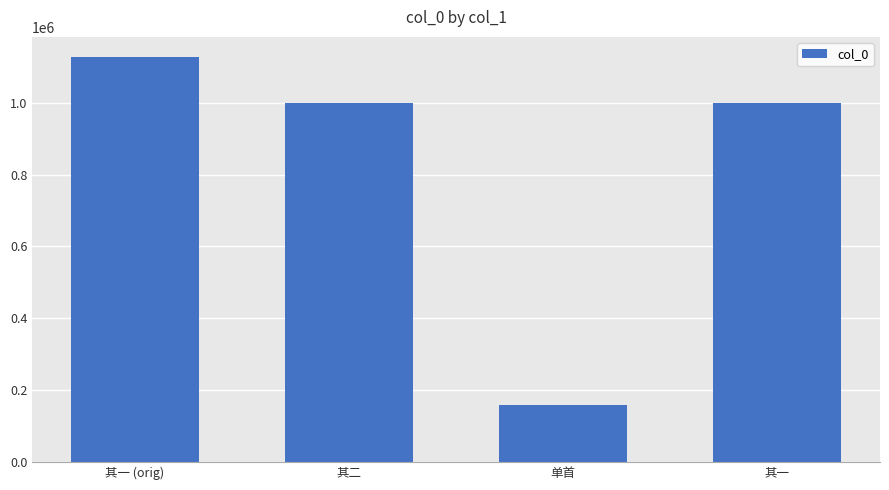

What is the value of the 3rd bar from the left?

158490